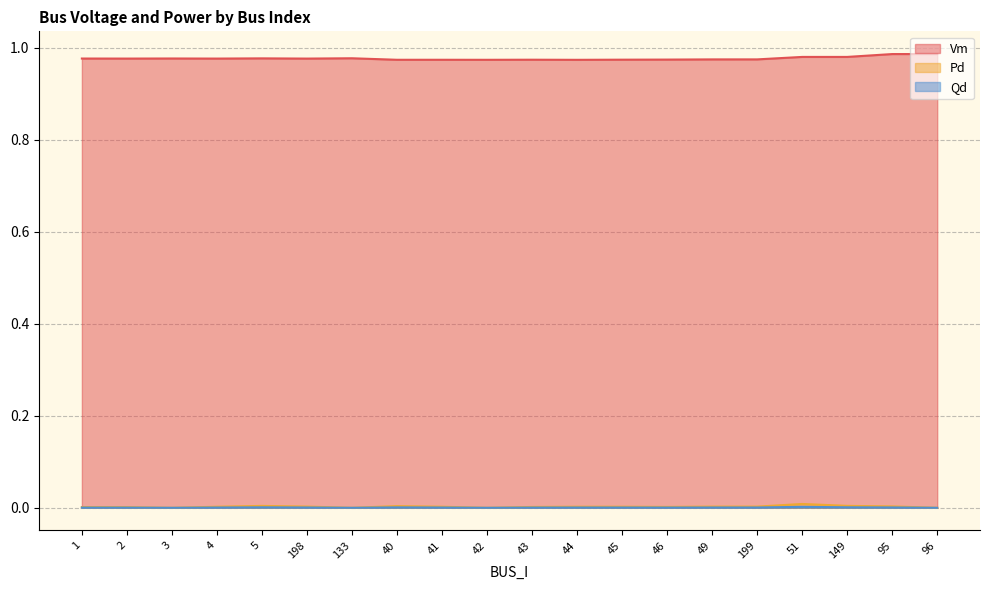

Where is the first local maximum for Qd?

5